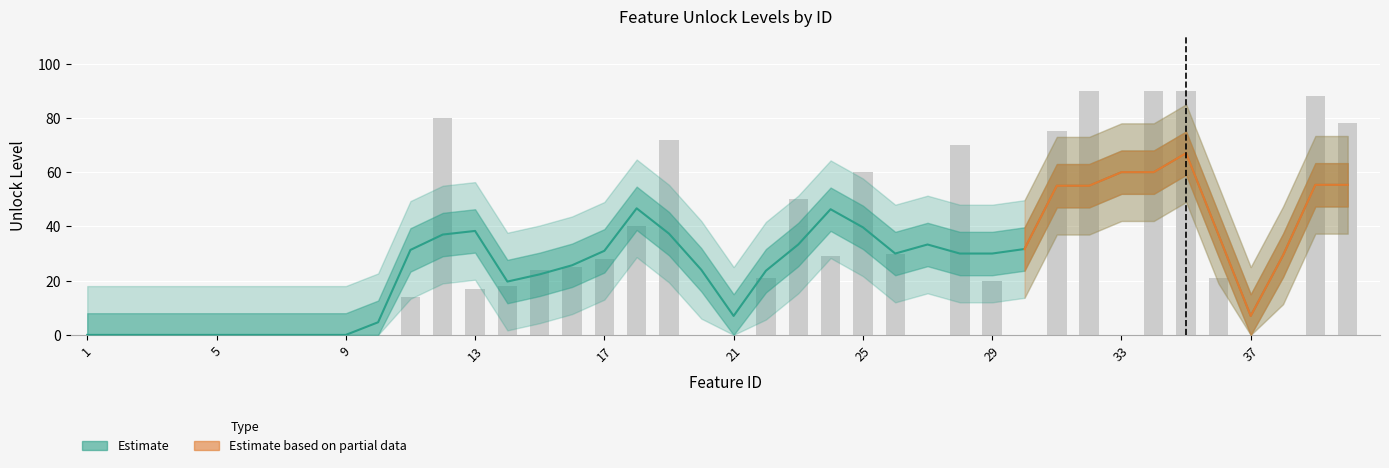

Rank the categories by value from lowest to highest.

1, 2, 3, 4, 5, 6, 7, 8, 9, 10, 20, 21, 27, 30, 33, 37, 38, 11, 13, 14, 29, 22, 36, 15, 16, 17, 24, 26, 18, 23, 25, 28, 19, 31, 40, 12, 39, 32, 34, 35